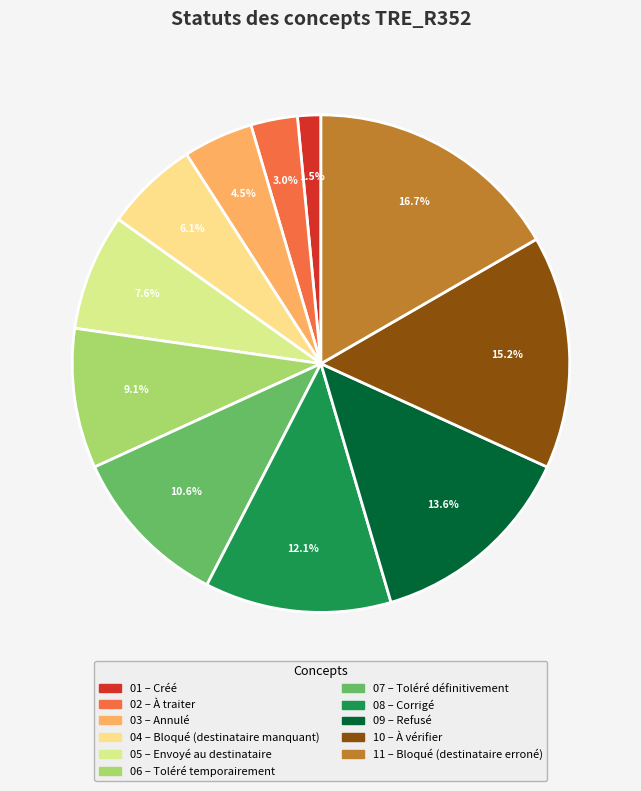

Count the number of slices in the pie.

11